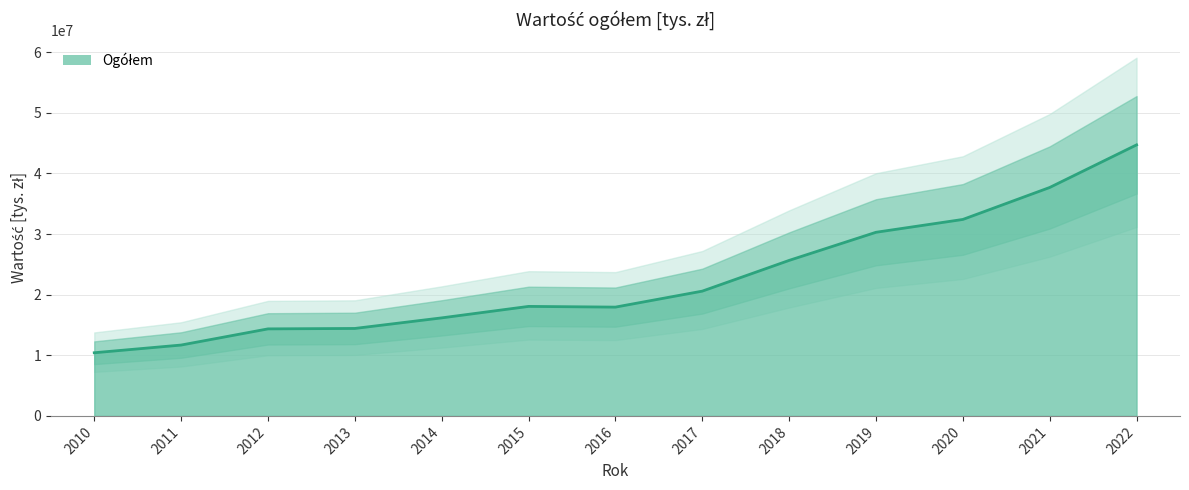

At which label is the value closest to 27559273?

2018